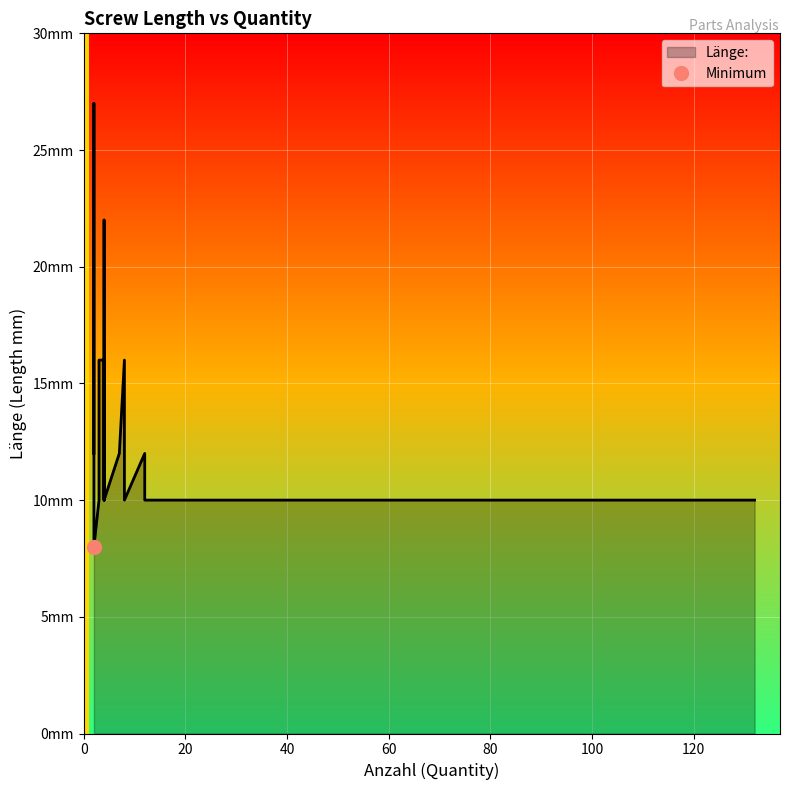

The value at 4 is 3. True or false?

False